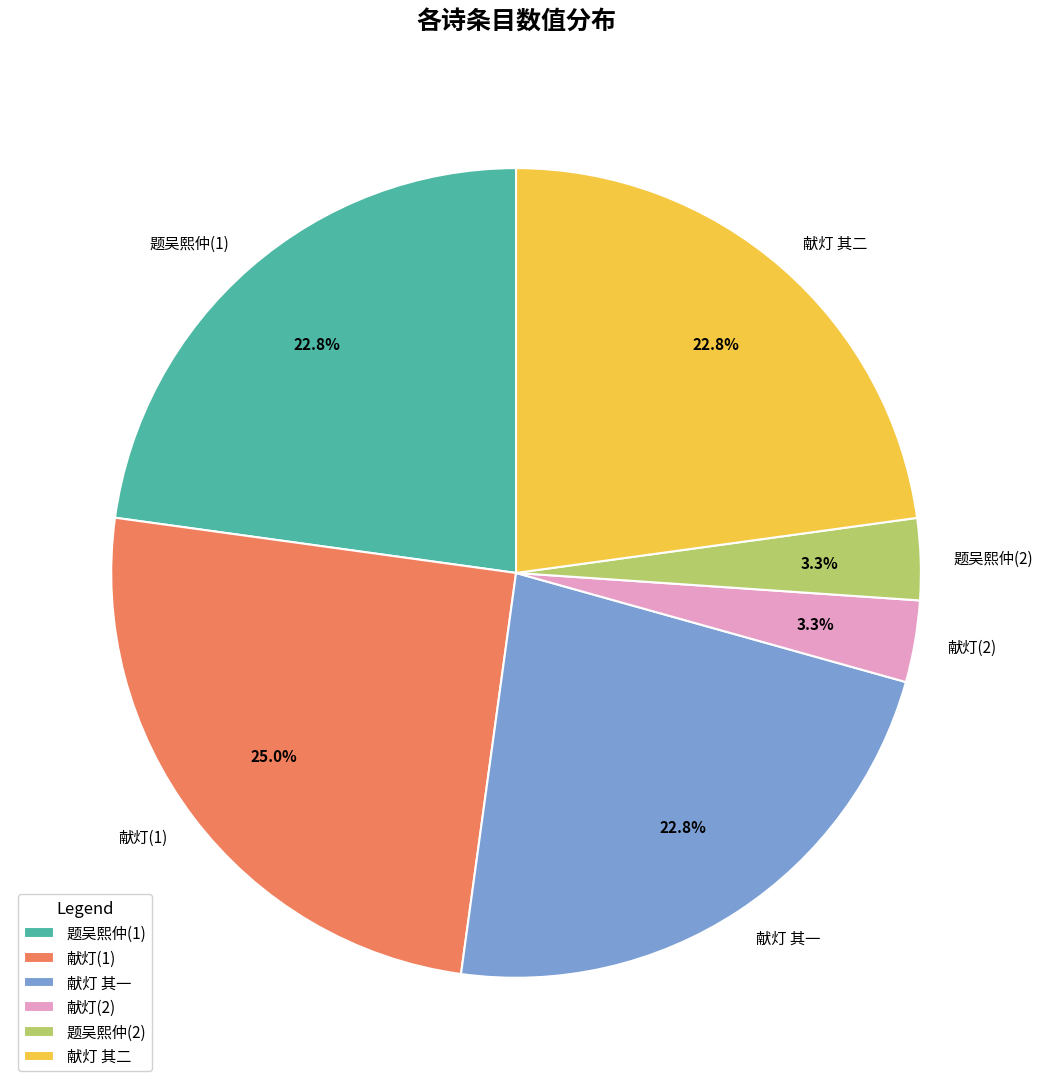

What portion of the pie excludes 献灯 其二?

77.2%